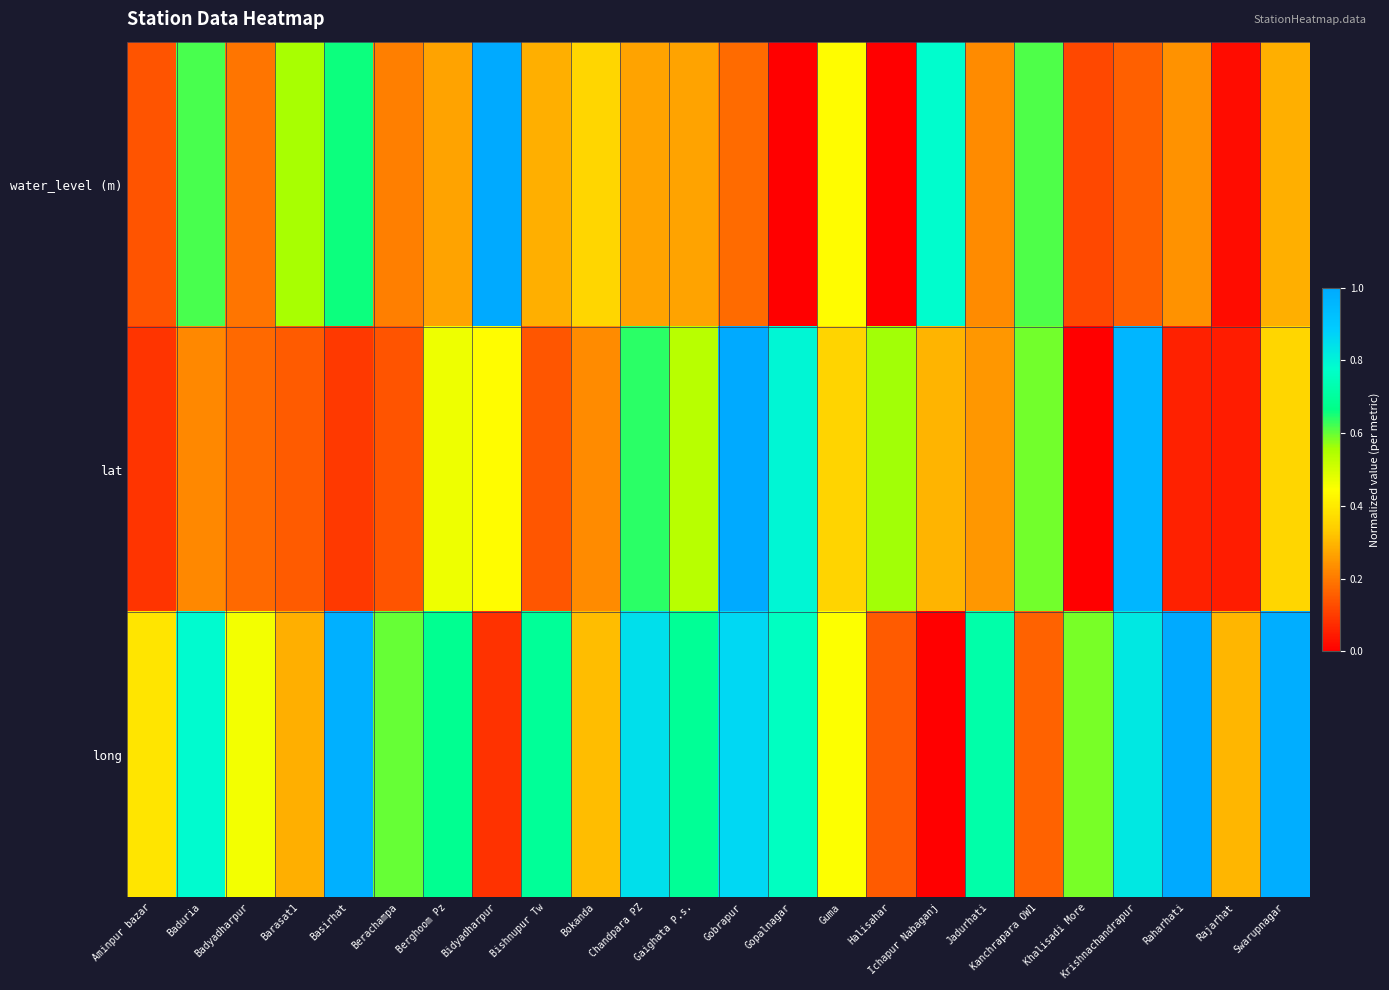

Between Badyadharpur and Gaighata P.s., which is larger?

Gaighata P.s.